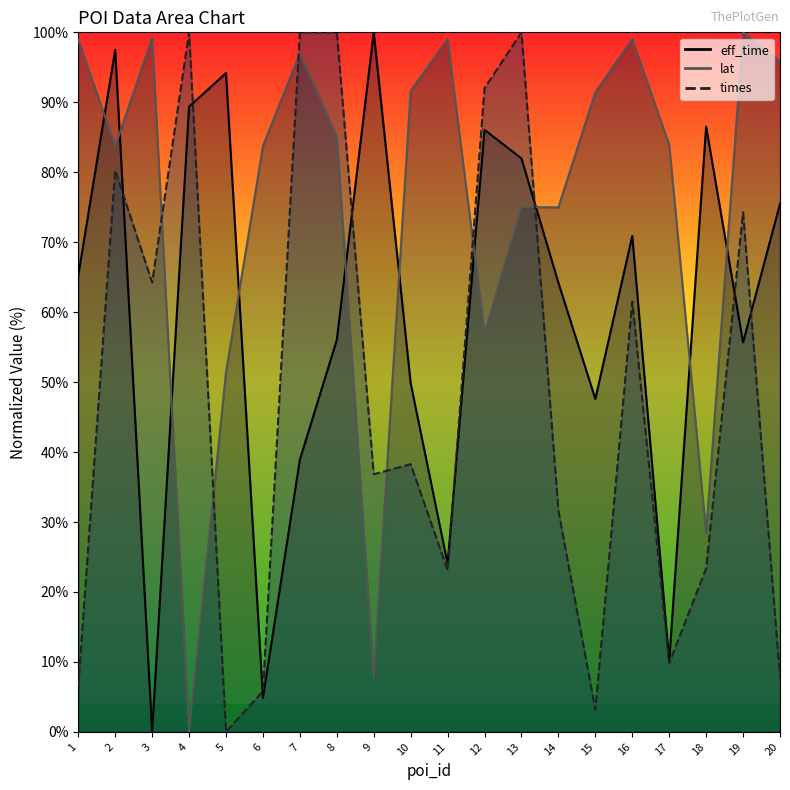

What are all the series names shown in the legend?

eff_time, lat, times